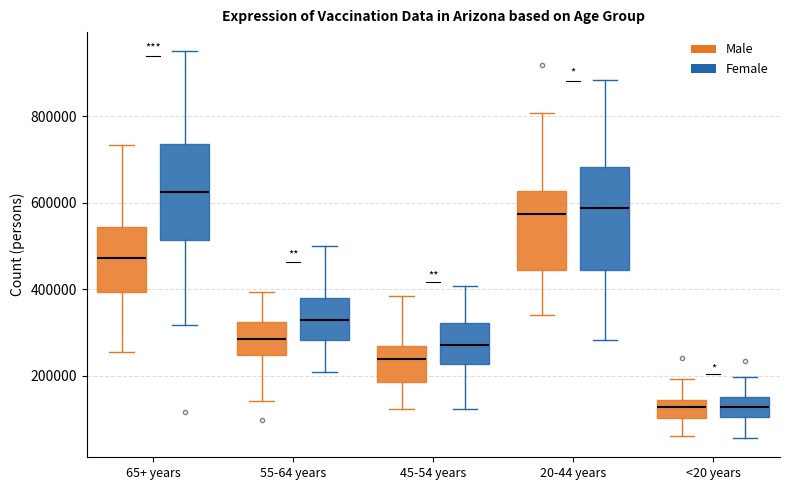

Where does the lower whisker of the box for 20-44 years (Female) end on the y-axis? The values are not printed on the chart, so give them approximately, as read against the axis.

280000